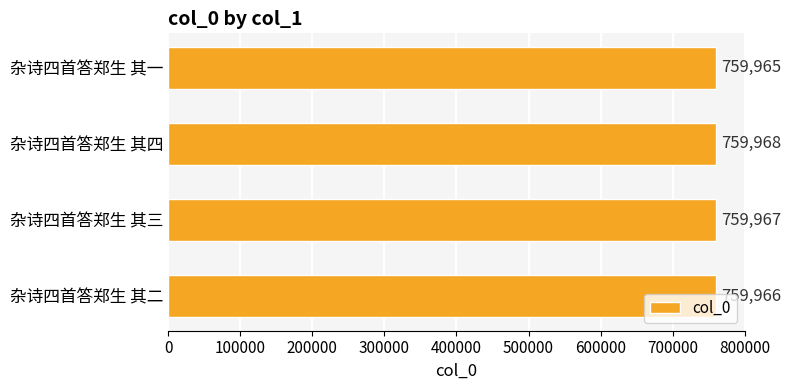

Count the number of data series in this chart.

1